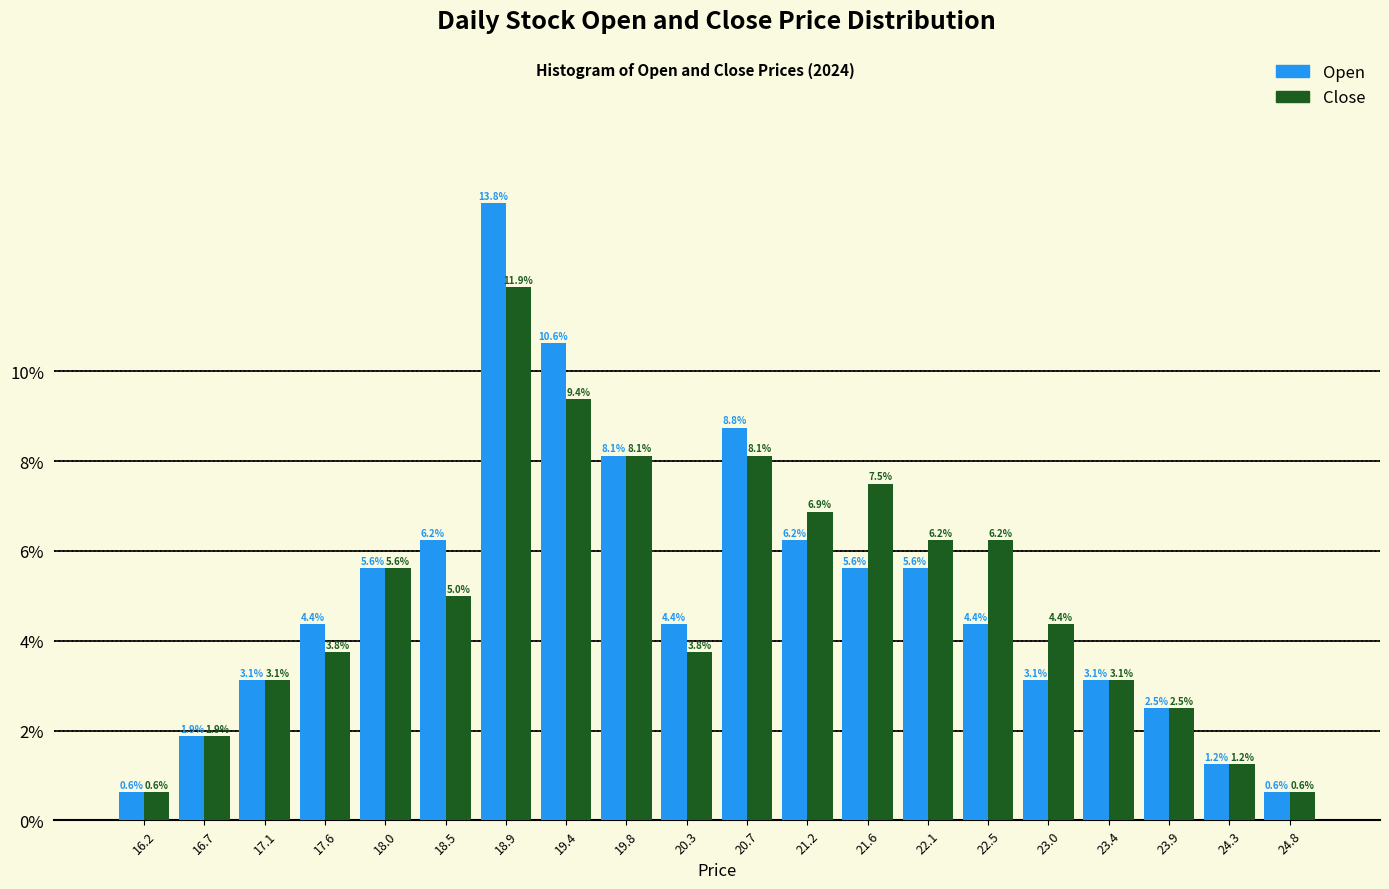

In the Close series, which range on the x-axis has the tallest bar?

18.70 to 19.15